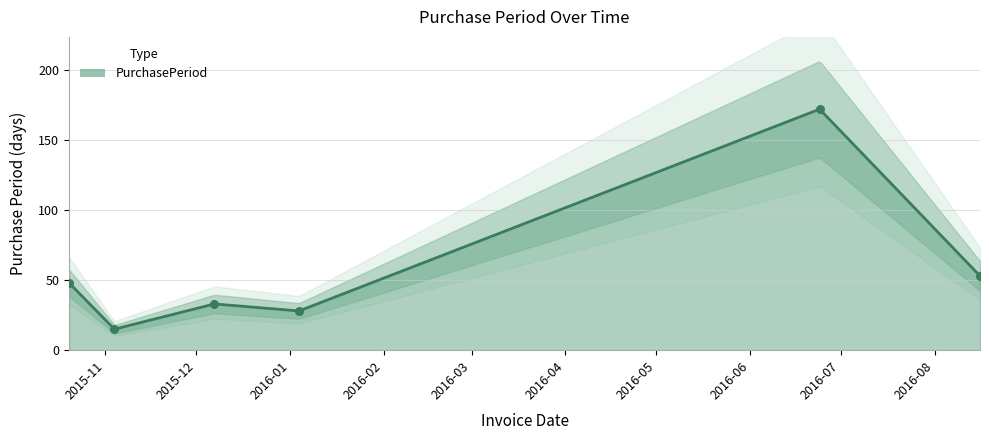

Which has a higher value, 2016-08-16 or 2015-11-04?

2016-08-16